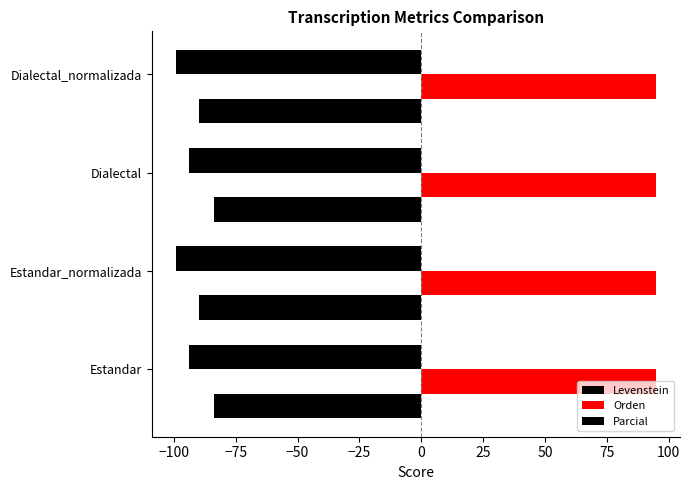

How many series are shown in this chart?

3